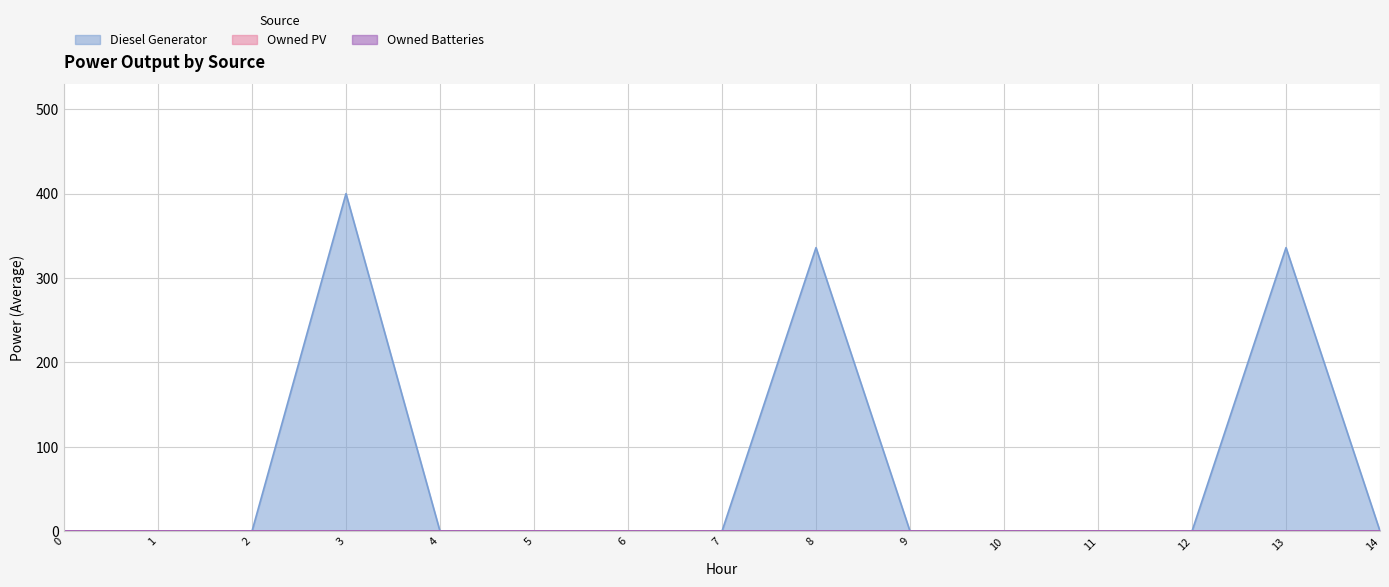

Reading left to right, extract all data points from this chart.

Diesel Generator: 0	0	0	400	0	0	0	0	336	0	0	0	0	336	0
Owned PV: 0	0	0	0	0	0	0	0	0	0	0	0	0	0	0
Owned Batteries: 0	0	0	0	0	0	0	0	0	0	0	0	0	0	0